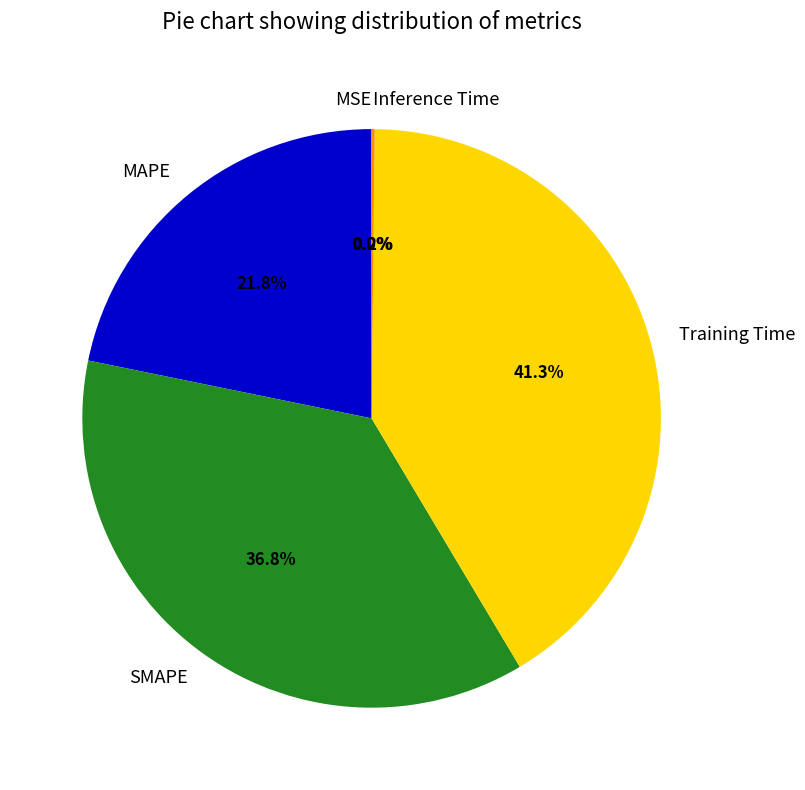

What percentage is the MAPE slice, to the nearest percent?

22%